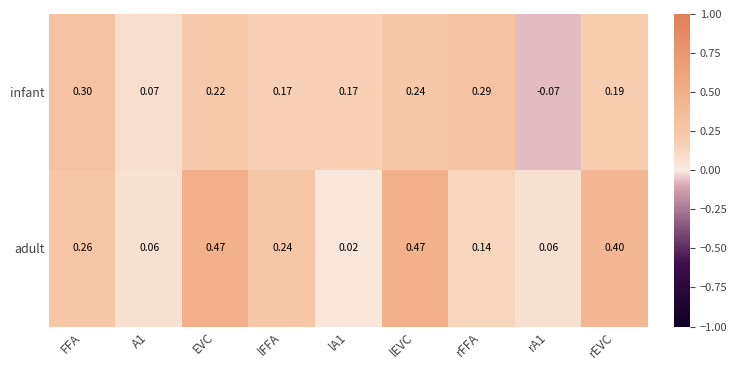

Which series changed the most between FFA and EVC?

adult